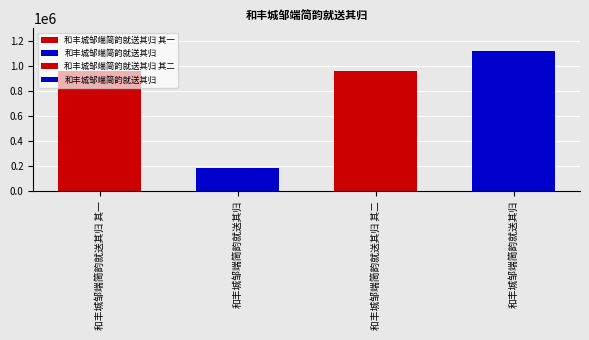

Between 和丰城邹端简韵就送其归 and 和丰城邹端简韵就送其归 其二, which is larger?

和丰城邹端简韵就送其归 其二